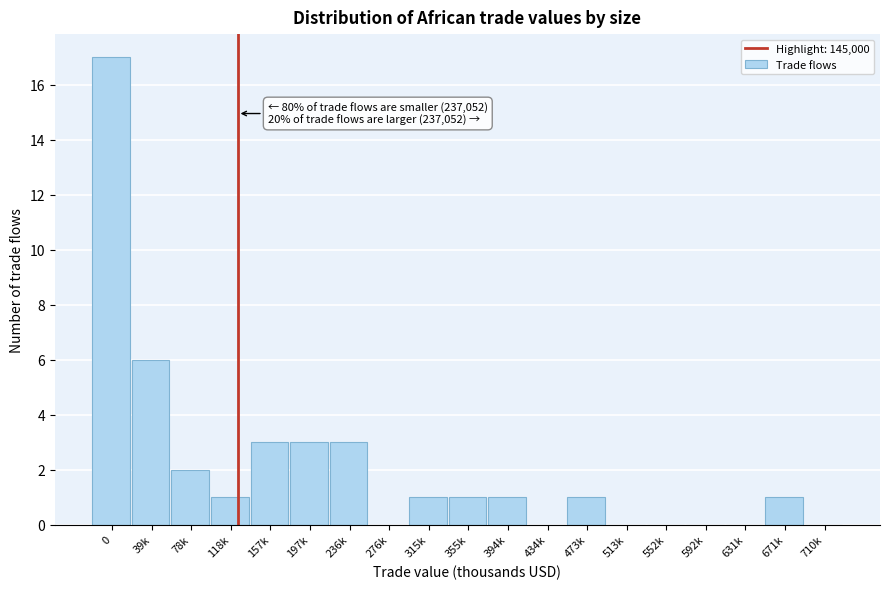

Reading left to right, transcribe all the data shown in this chart.

0=17	39k=6	78k=2	118k=1	157k=3	197k=3	236k=3	276k=0	315k=1	355k=1	394k=1	434k=0	473k=1	513k=0	552k=0	592k=0	631k=0	671k=1	710k=0